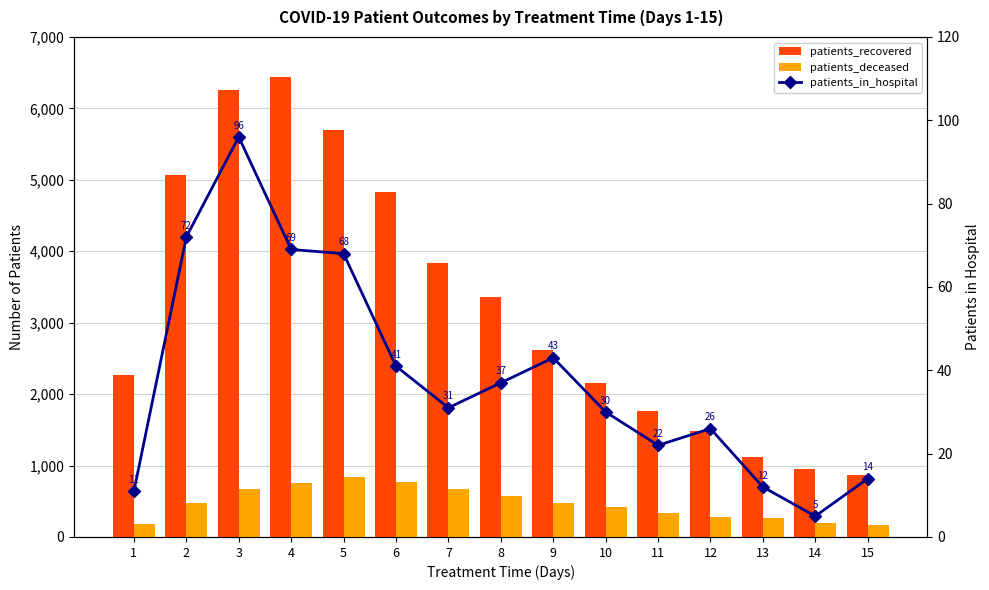

How many distinct data groups are displayed?

3